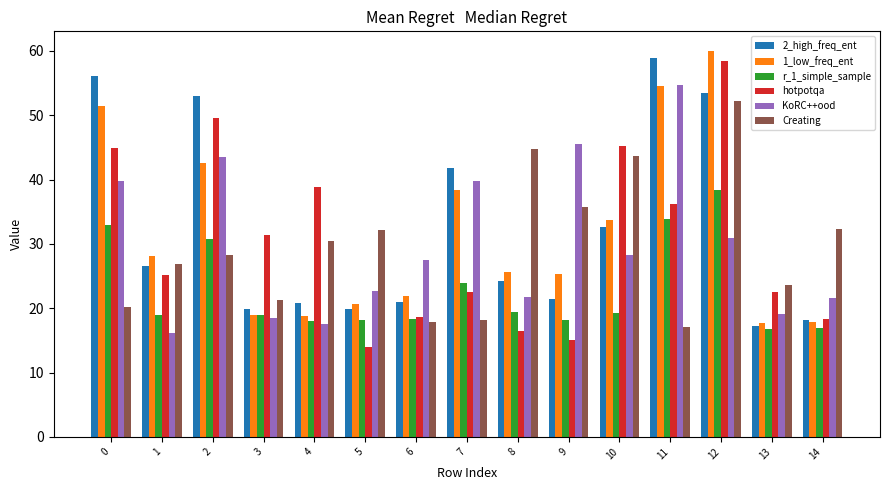

How many data points in hotpotqa are above 25?

8